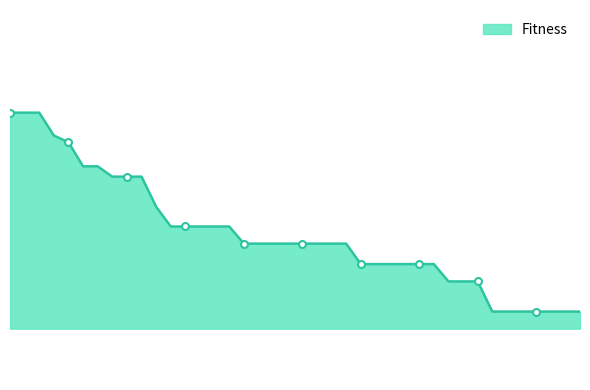

At which category does the chart reach its minimum across all series?

33